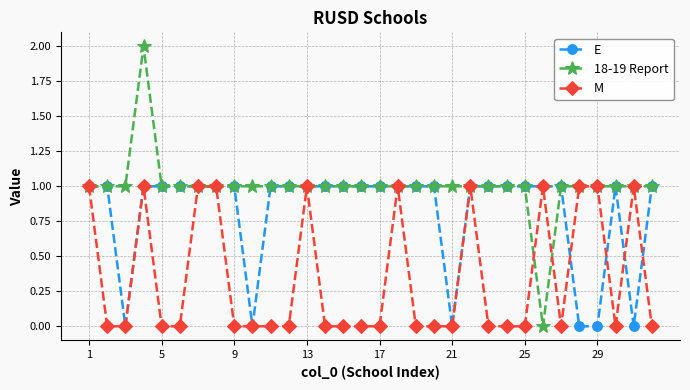

Which series has the largest total across all categories?

18-19 Report